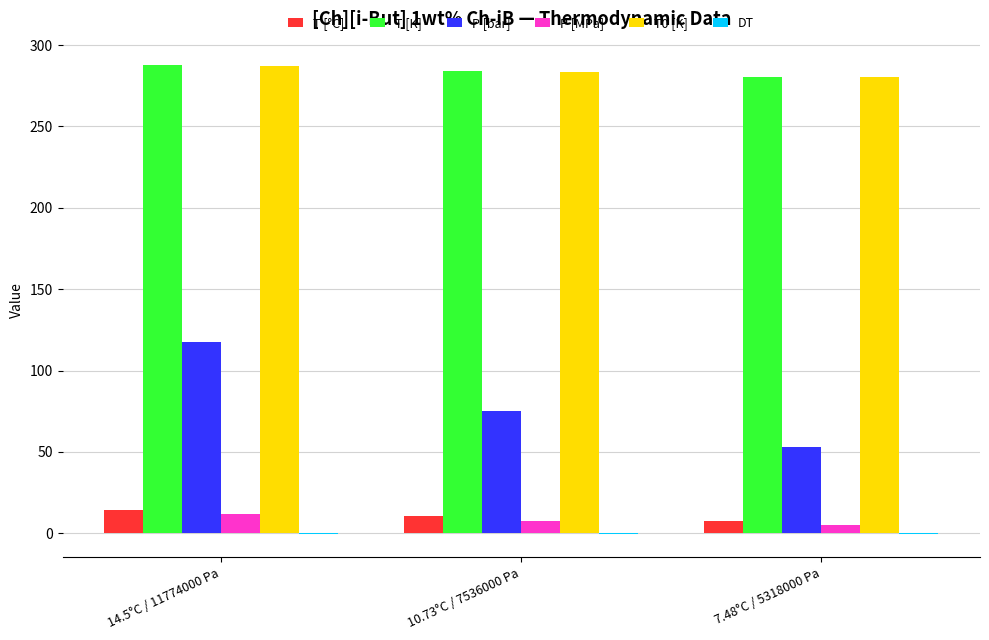

The value of P [bar] at 10.73°C / 7536000 Pa is 119.3. True or false?

False